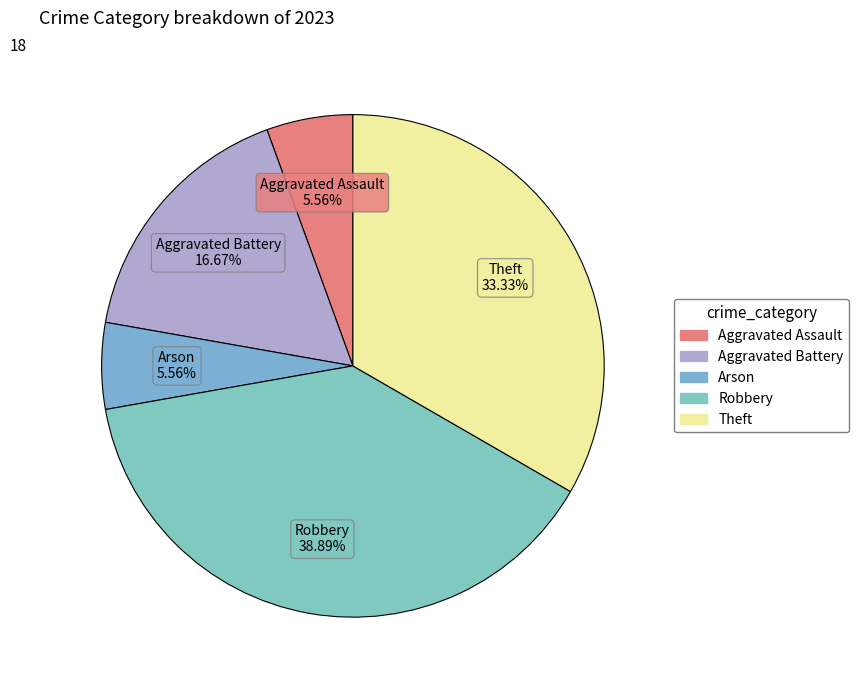

Is there any slice that represents more than half of the pie?

No